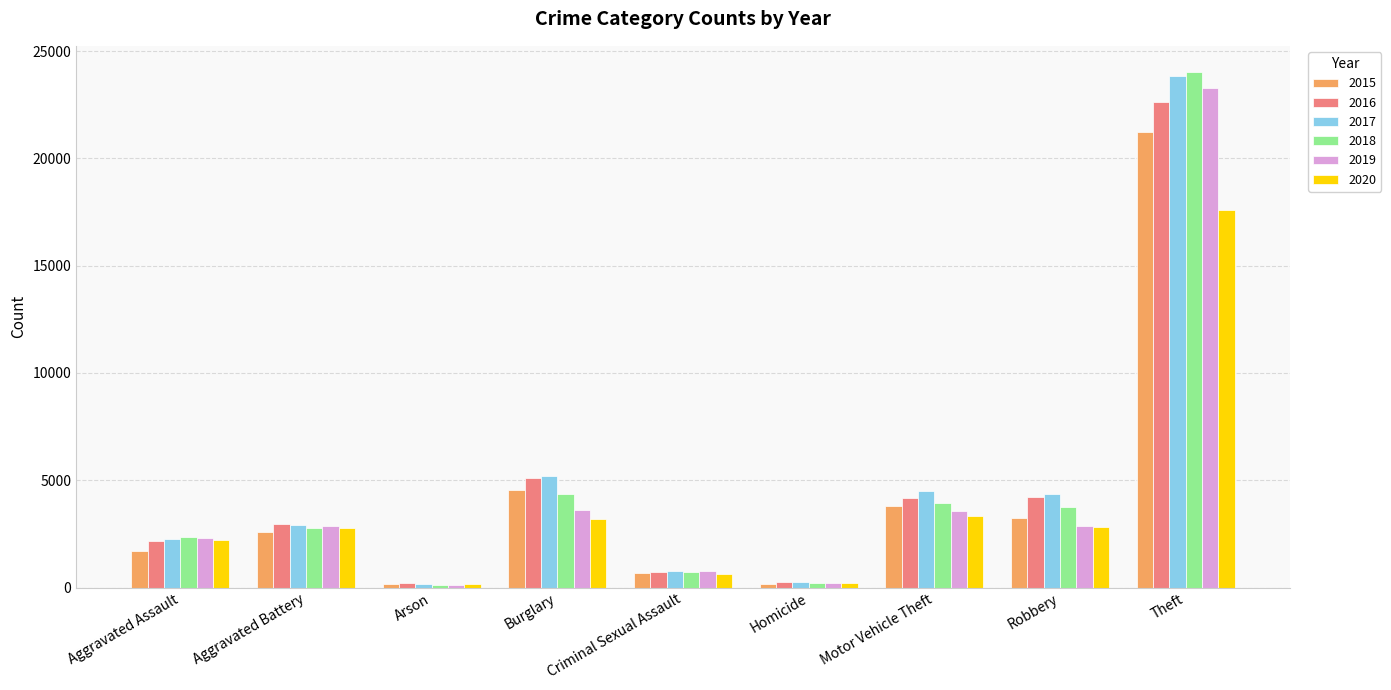

What are all the series names shown in the legend?

2015, 2016, 2017, 2018, 2019, 2020